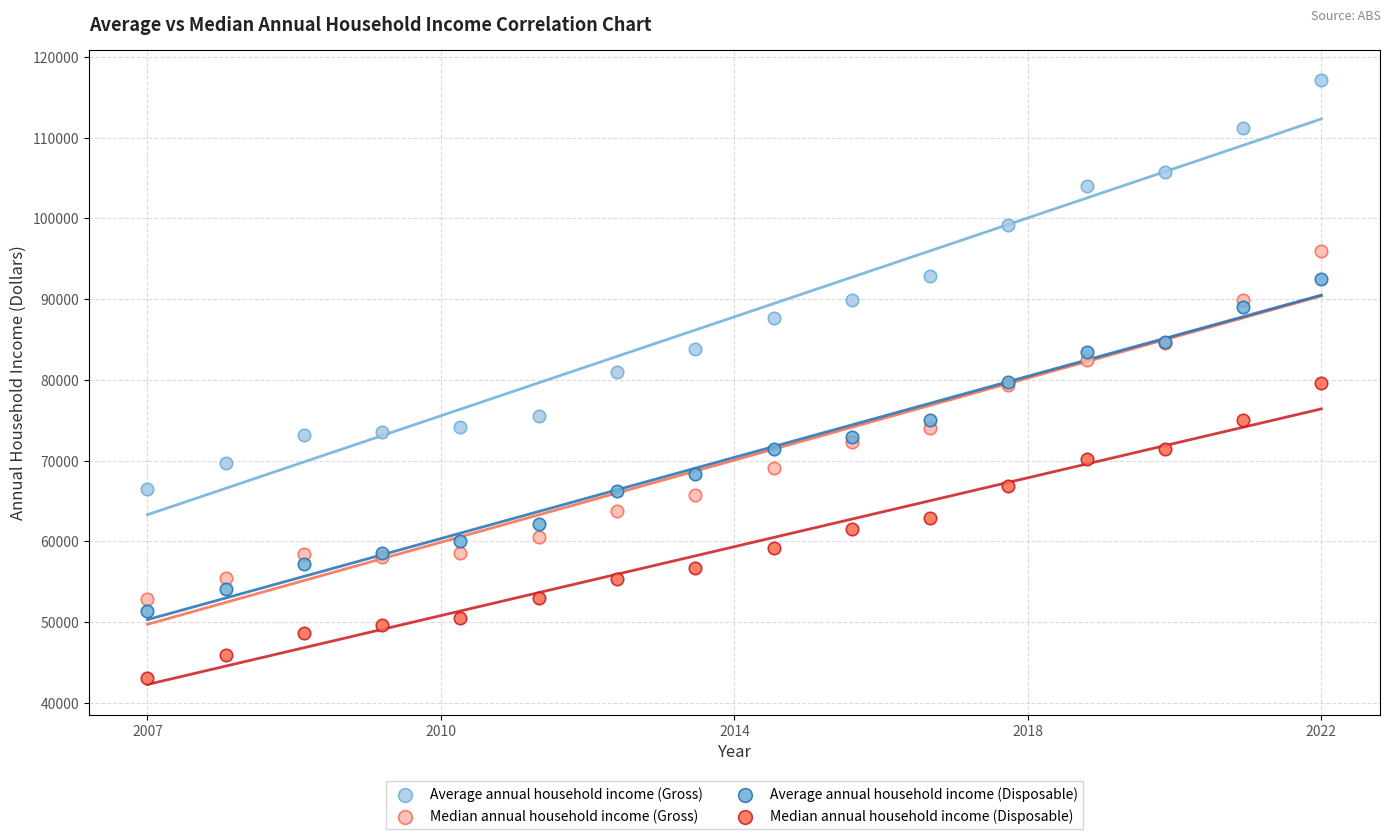

Which series has the widest spread of Y values?

Average annual household income (Gross)